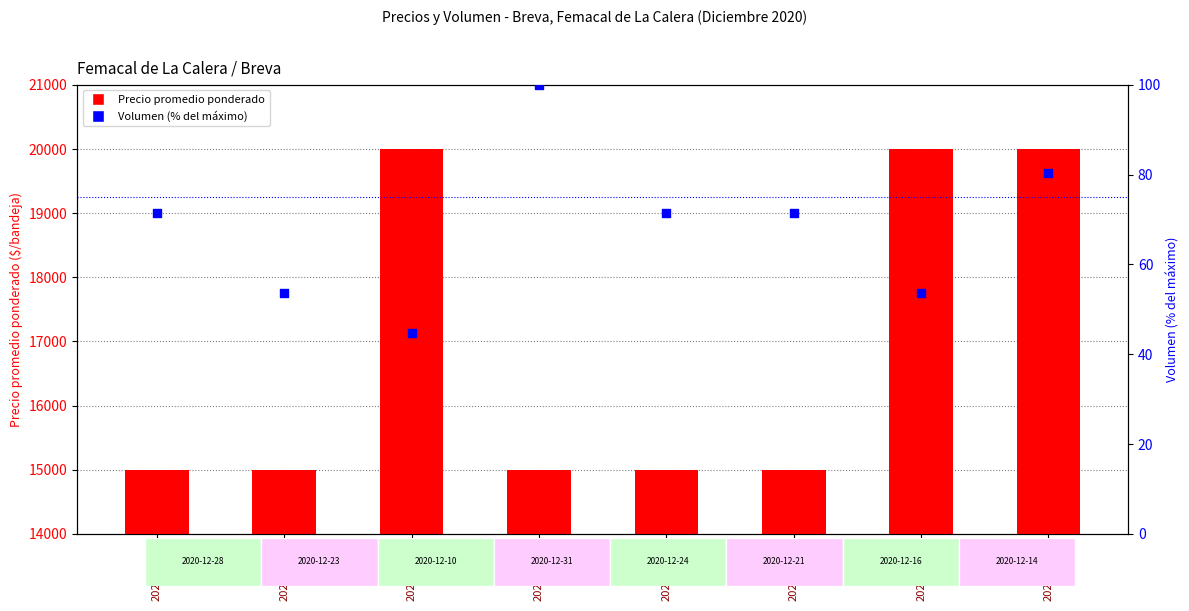

What is the total value across all series at 2020-12-10?

20044.6